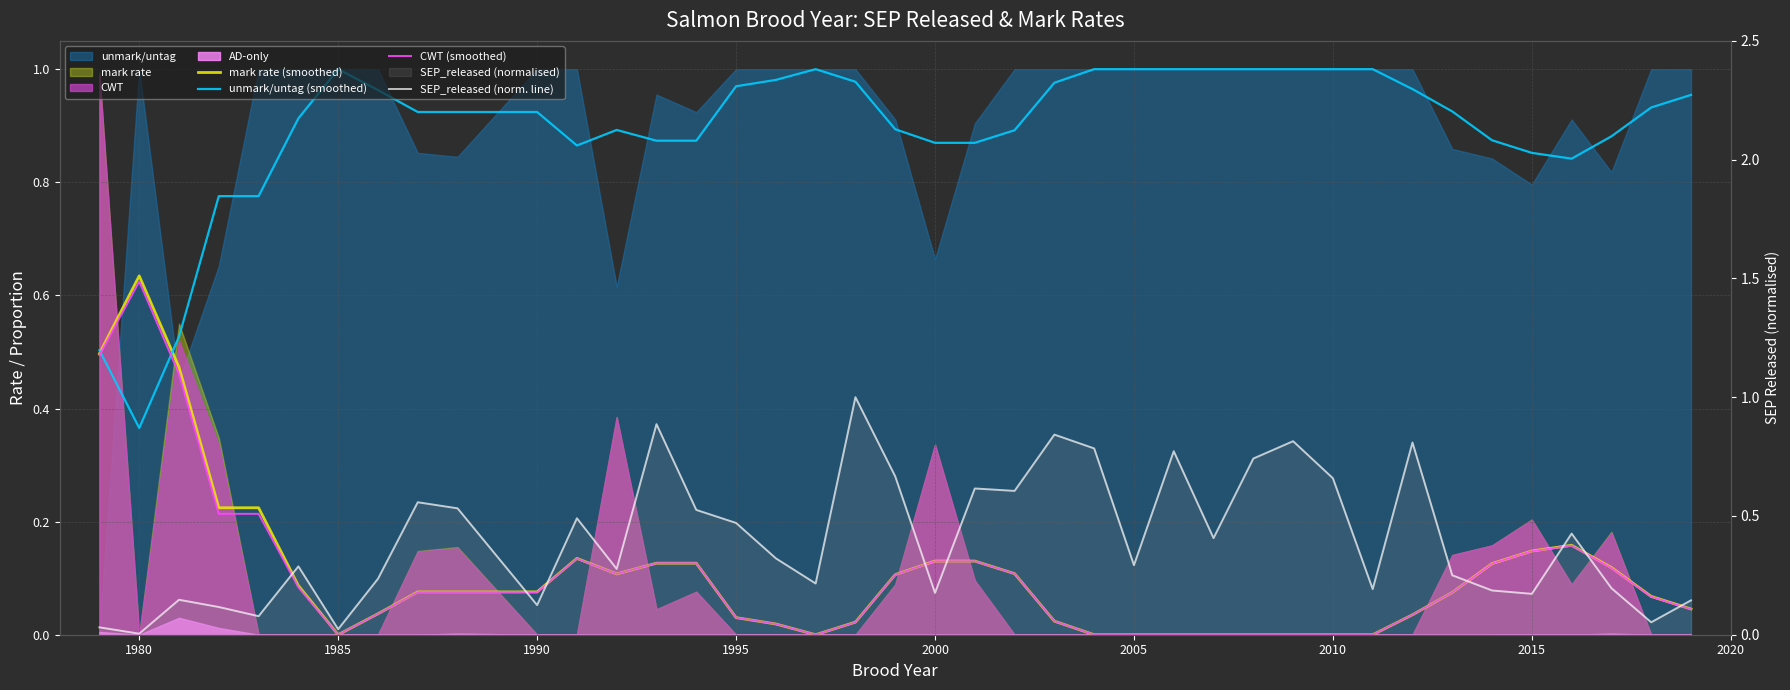

Reading left to right, extract all data points from this chart.

mark rate (smoothed): 0.5	0.6	0.5	0.2	0.2	0.1	0.0	0.0	0.1	0.1	0.1	0.1	0.1	0.1	0.1	0.0	0.0	0.0	0.0	0.1	0.1	0.1	0.1	0.0	0.0	0.0	0.0	0.0	0.0	0.0	0.0	0.0	0.0	0.1	0.1	0.1	0.2	0.1	0.1	0.0
unmark/untag (smoothed): 0.5	0.4	0.5	0.8	0.8	0.9	1.0	1.0	0.9	0.9	0.9	0.9	0.9	0.9	0.9	1.0	1.0	1.0	1.0	0.9	0.9	0.9	0.9	1.0	1.0	1.0	1.0	1.0	1.0	1.0	1.0	1.0	1.0	0.9	0.9	0.9	0.8	0.9	0.9	1.0
CWT (smoothed): 0.5	0.6	0.5	0.2	0.2	0.1	0.0	0.0	0.1	0.1	0.1	0.1	0.1	0.1	0.1	0.0	0.0	0.0	0.0	0.1	0.1	0.1	0.1	0.0	0.0	0.0	0.0	0.0	0.0	0.0	0.0	0.0	0.0	0.1	0.1	0.1	0.2	0.1	0.1	0.0
SEP_released (norm. line): 0.0	0.0	0.1	0.1	0.1	0.3	0.0	0.2	0.6	0.5	0.1	0.5	0.3	0.9	0.5	0.5	0.3	0.2	1.0	0.7	0.2	0.6	0.6	0.8	0.8	0.3	0.8	0.4	0.7	0.8	0.7	0.2	0.8	0.3	0.2	0.2	0.4	0.2	0.1	0.1